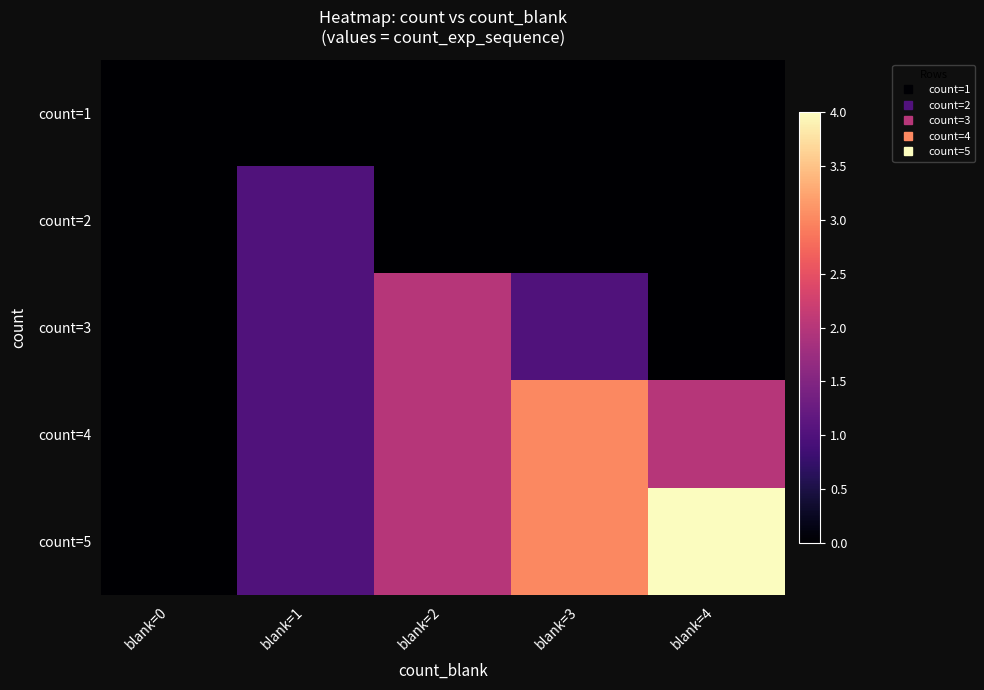

Count the number of data series in this chart.

5